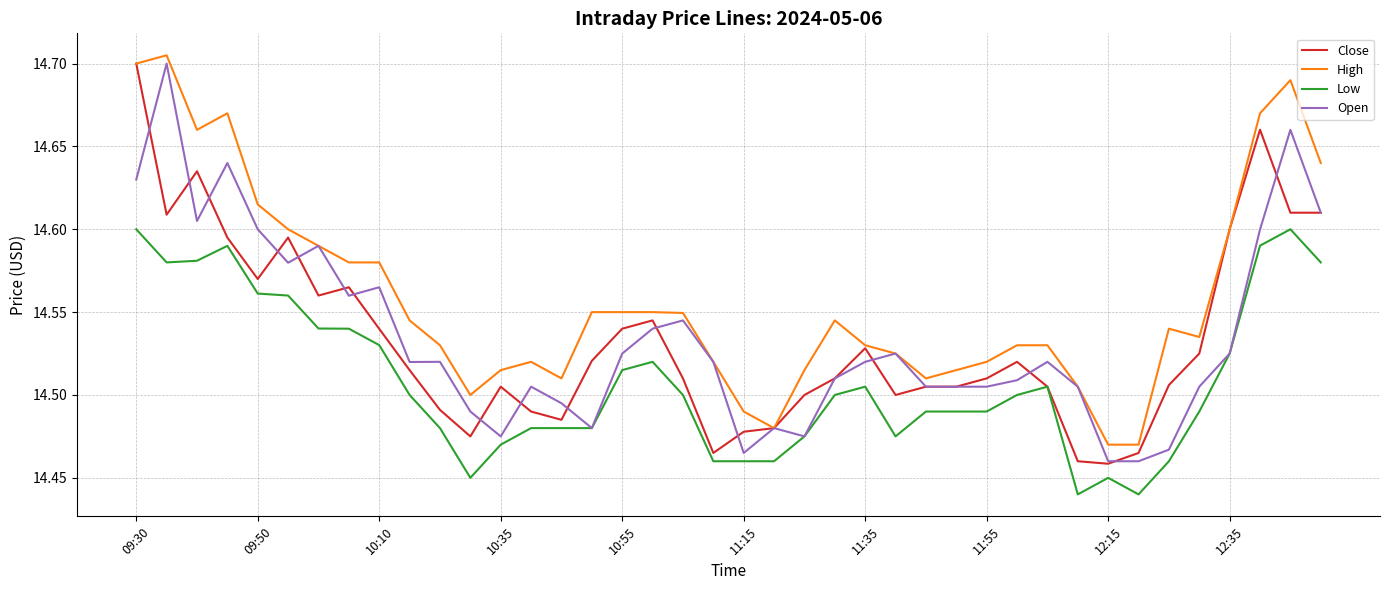

True or false: High and Low intersect in this chart.

False